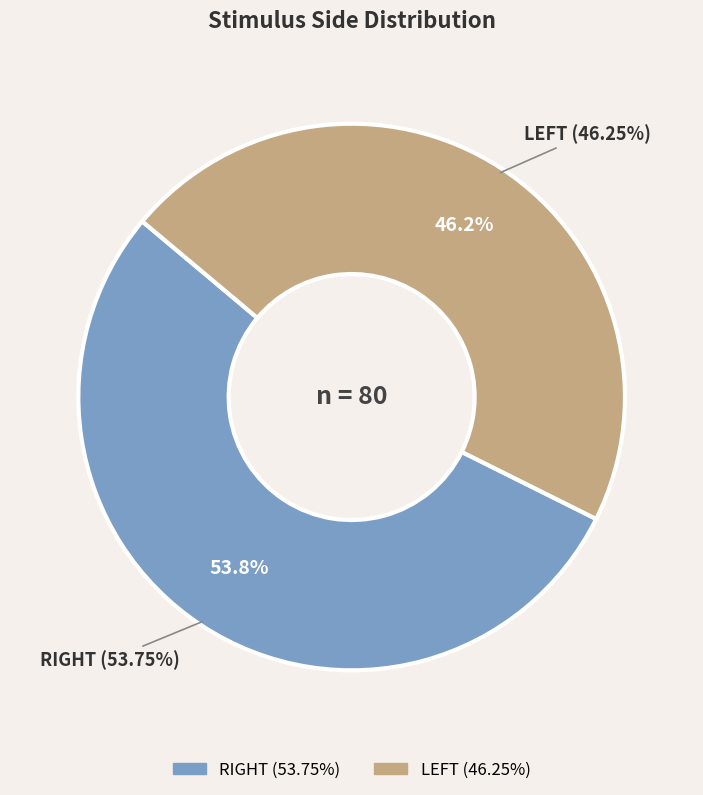

Count the number of slices in the pie.

2